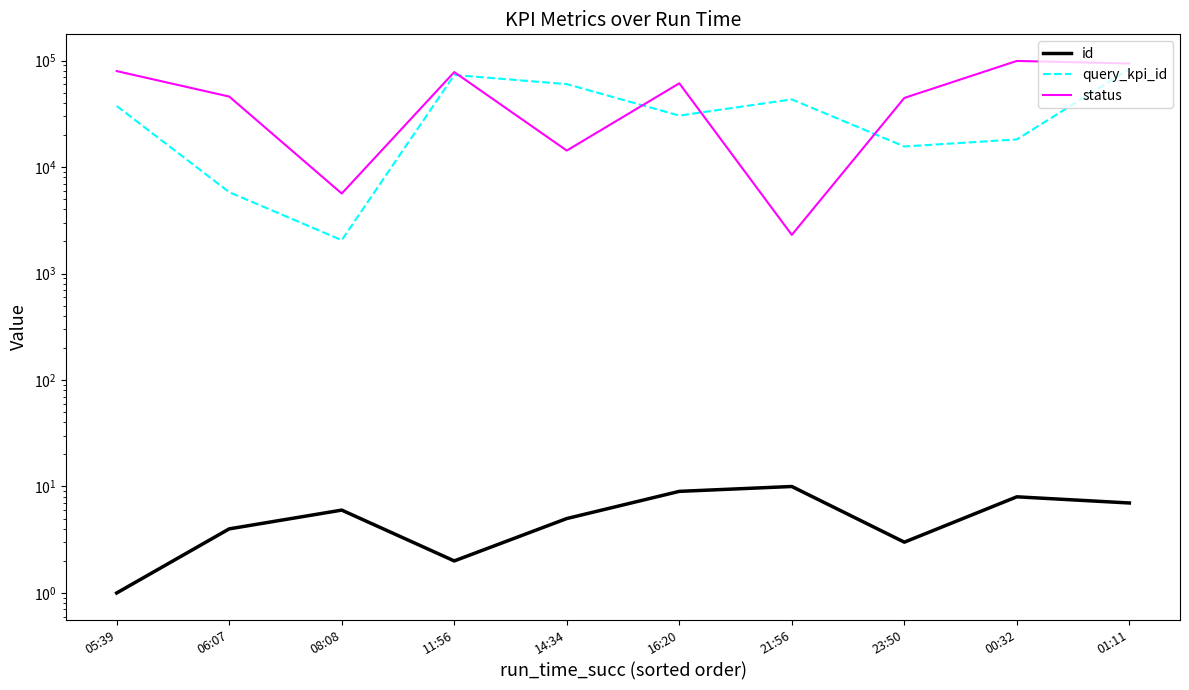

The id series shows 0 at 11:56. True or false?

False